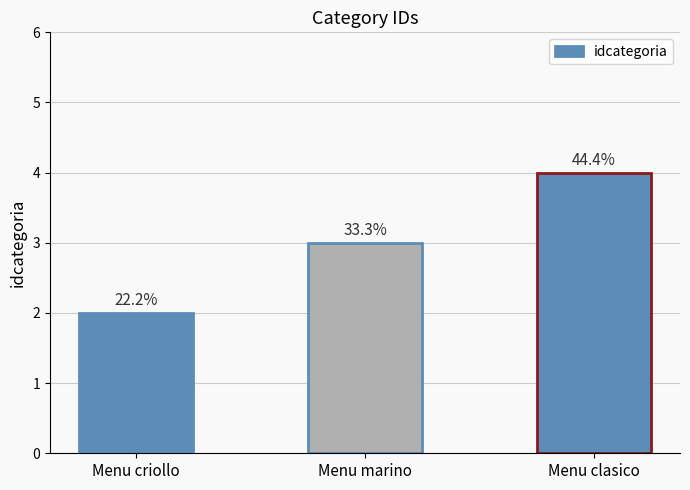

At which label is the value closest to 3?

Menu marino